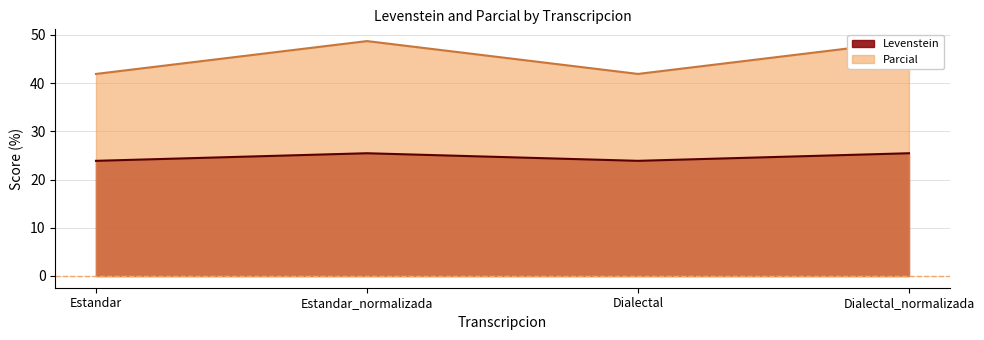

What are all the series names shown in the legend?

Levenstein, Parcial